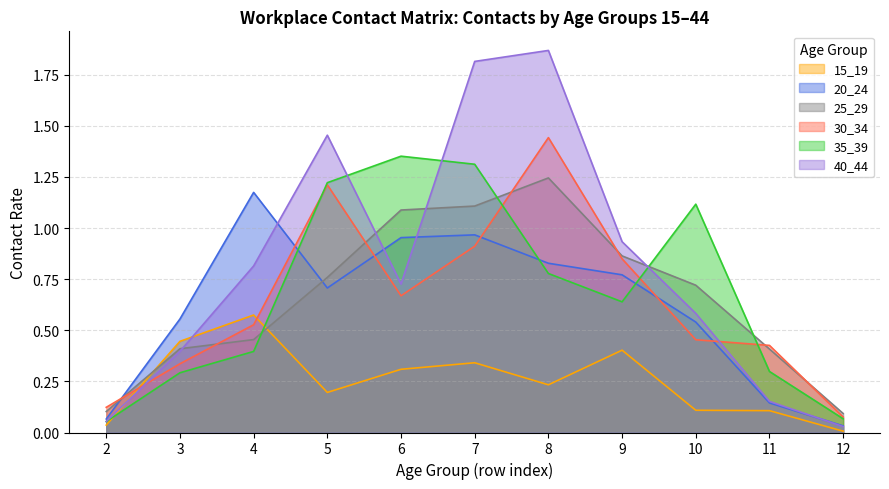

What is the difference between the maximum and minimum values in the 25_29 series?

1.2